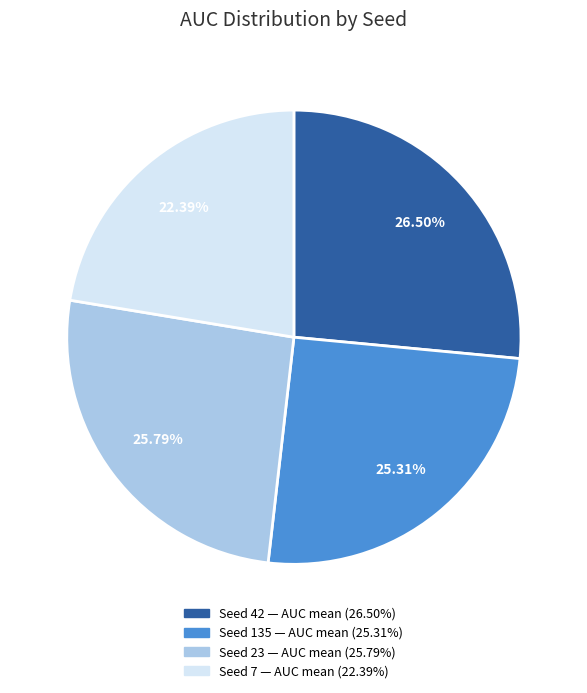

How many segments does this pie chart have?

4